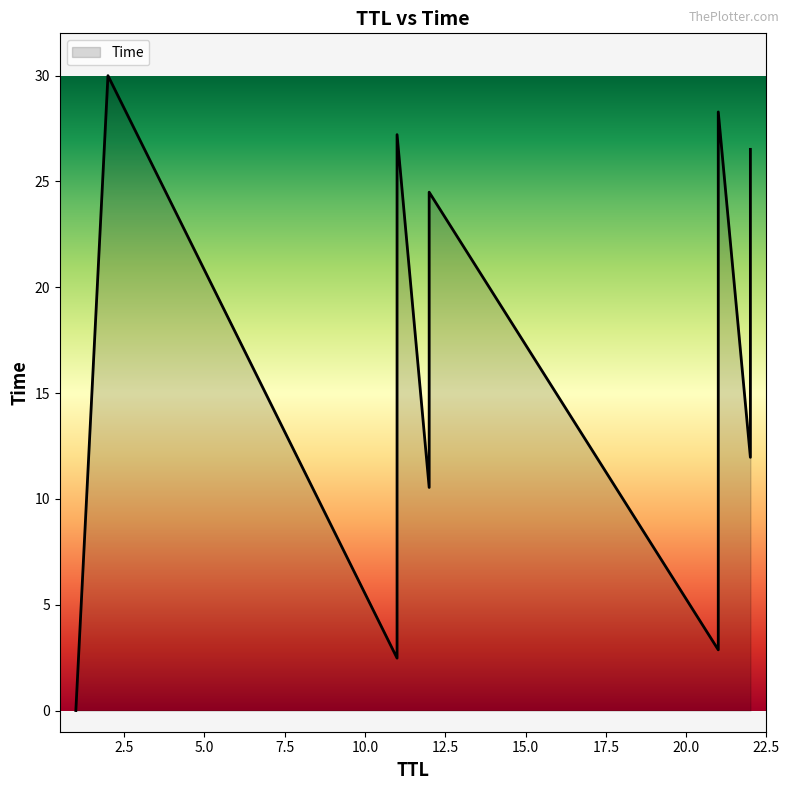

What is the label of the 6th point from the left?

12